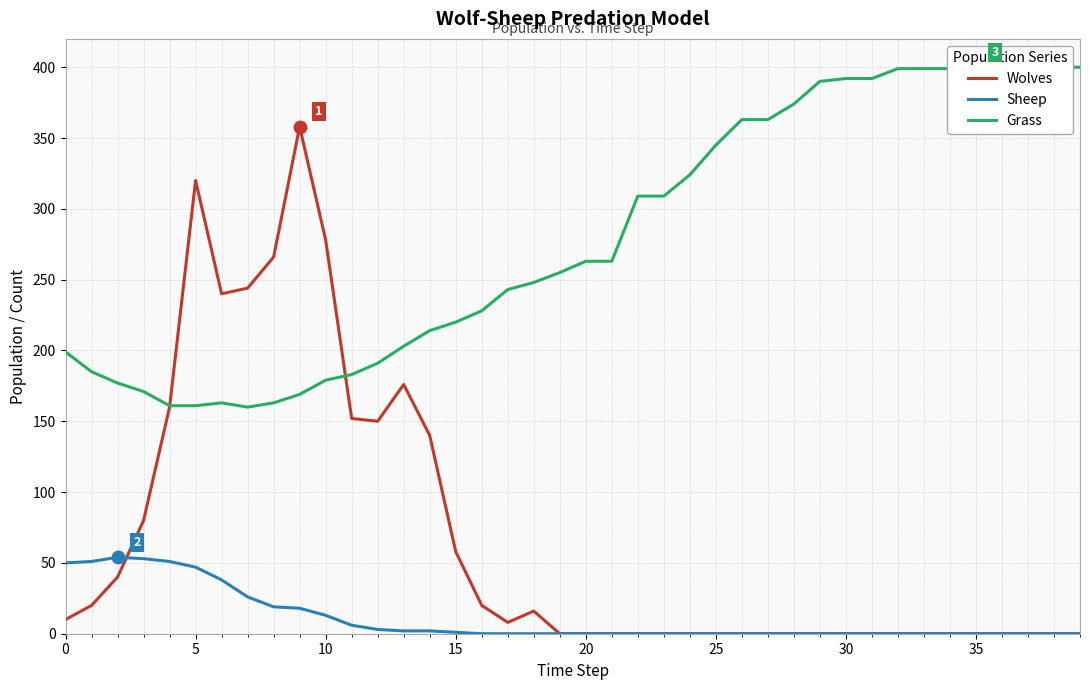

The Grass series shows 387 at 19. True or false?

False